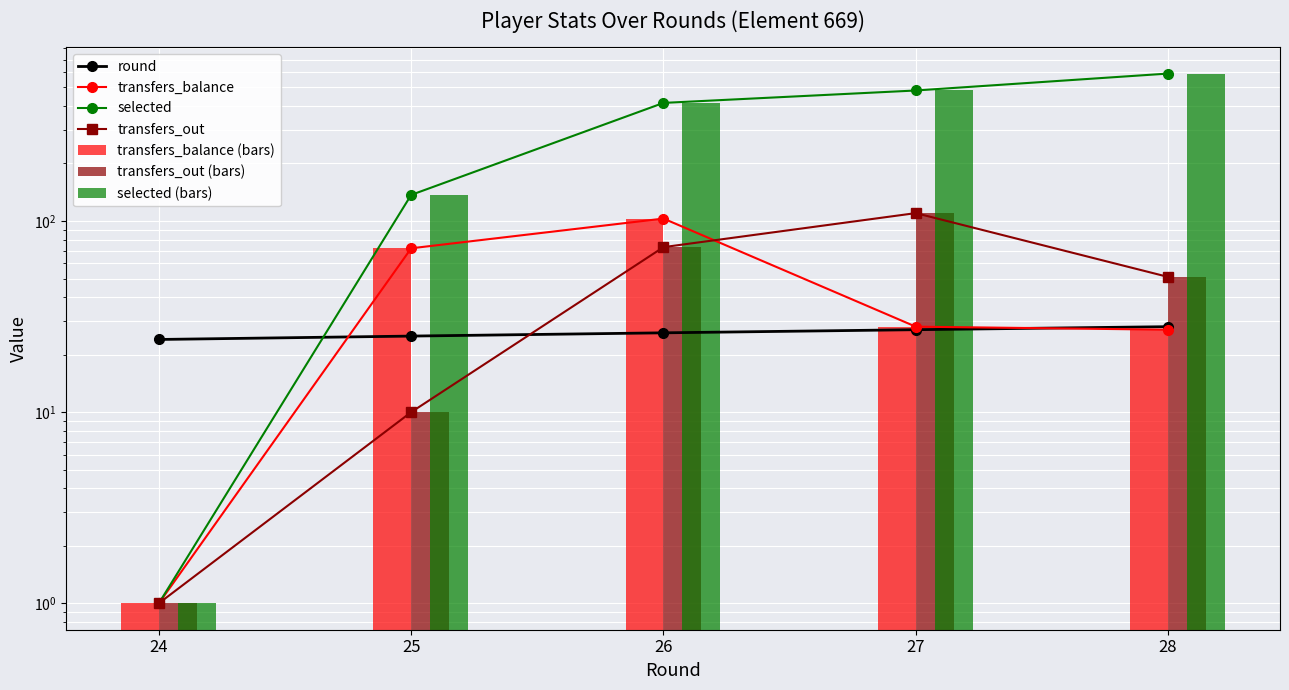

Does the chart contain stacked bars?

No